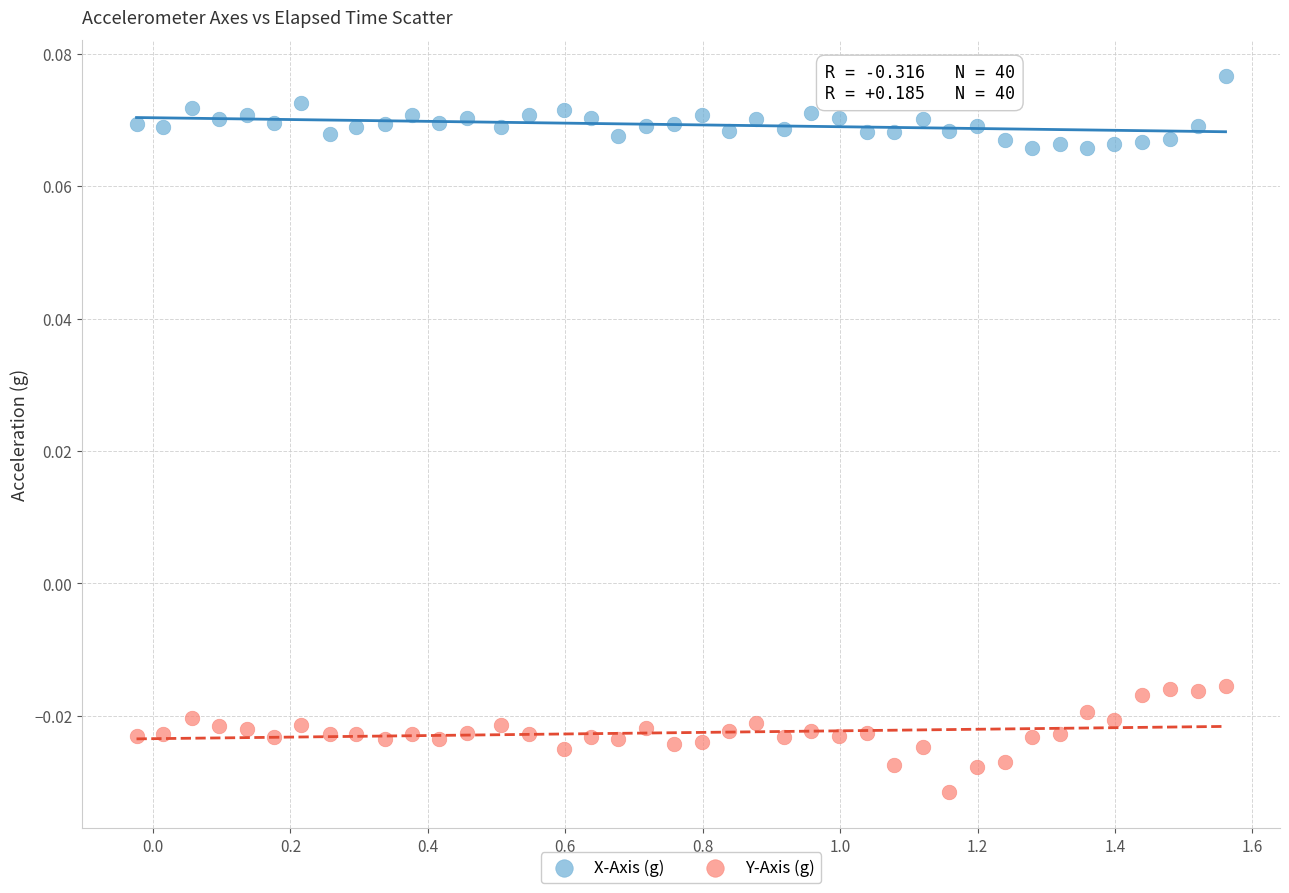

What are all the series names shown in the legend?

X-Axis (g), Y-Axis (g)